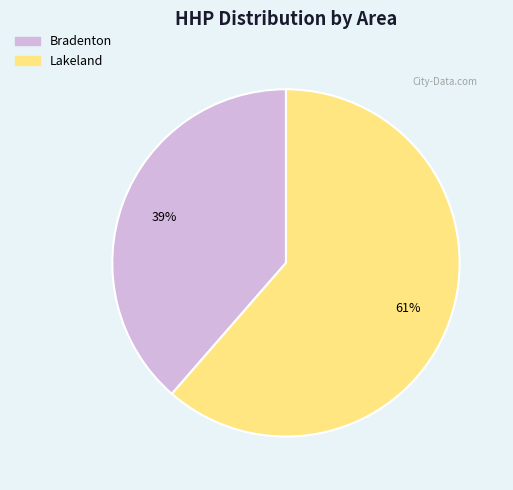

To the nearest percent, what is the average slice percentage?

50%